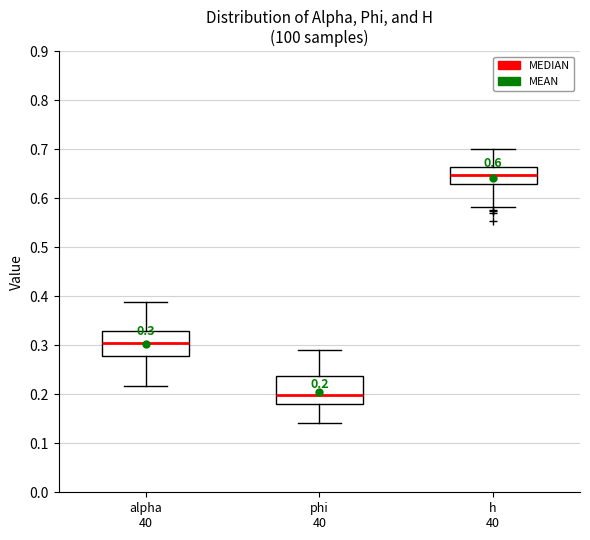

Which box has the highest median line?

h 40